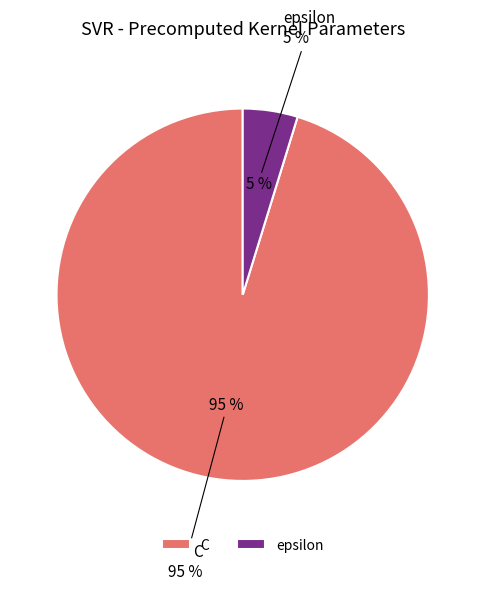

How many slices are in this pie chart?

2